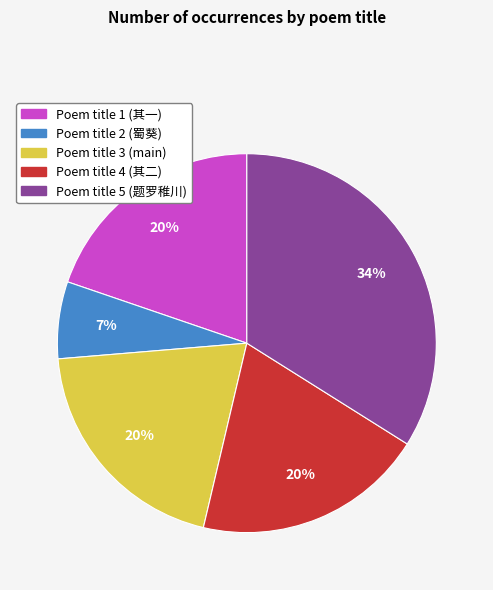

To the nearest percent, what is the difference between the largest and smallest slice percentages?

27%